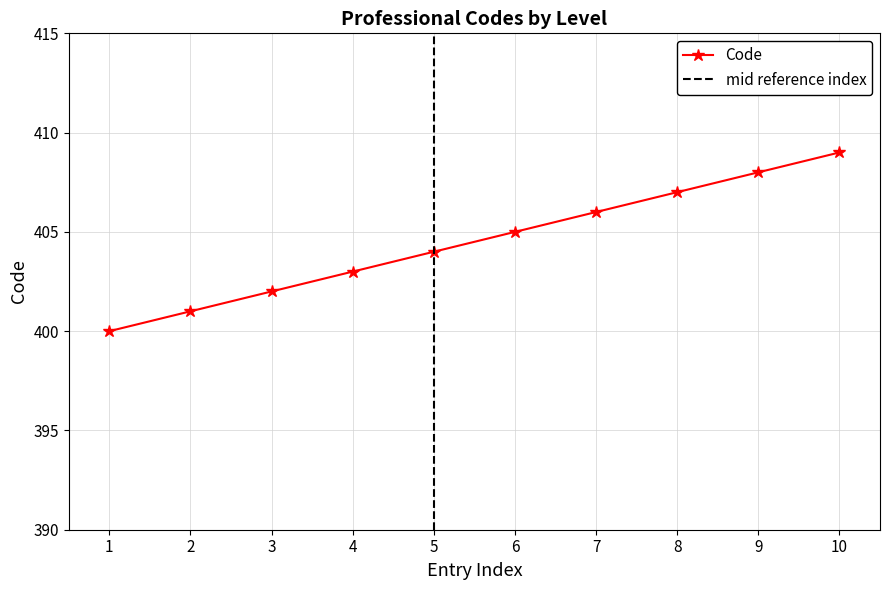

How many data points are above 405?

4